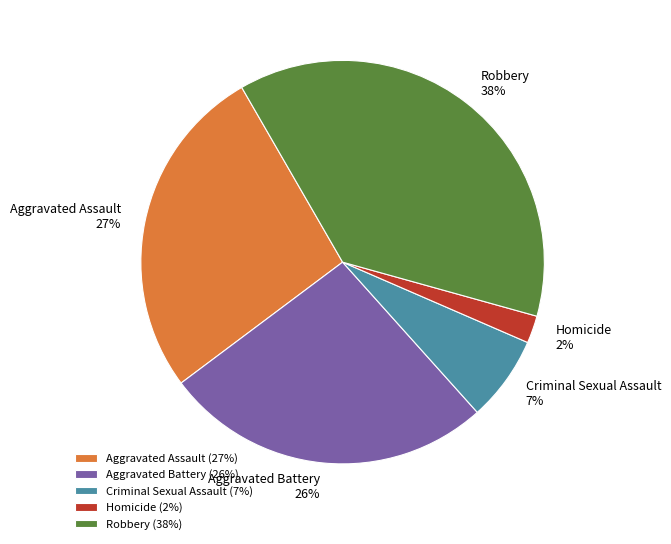

Is it true that Aggravated Assault is 20% of the pie?

False